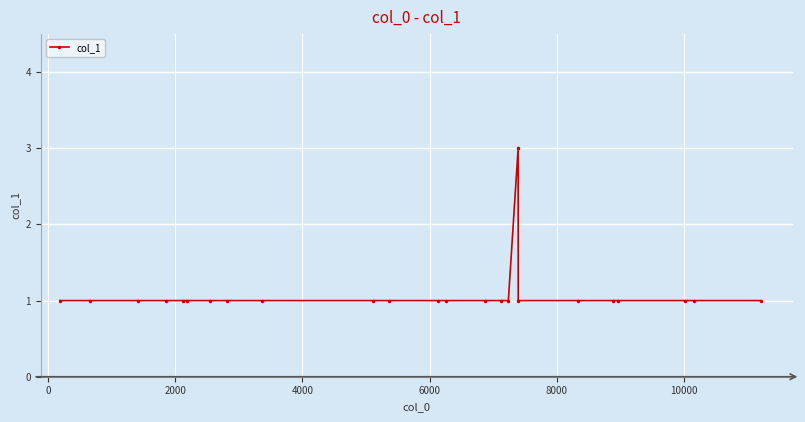

What is the sum of all values?

26